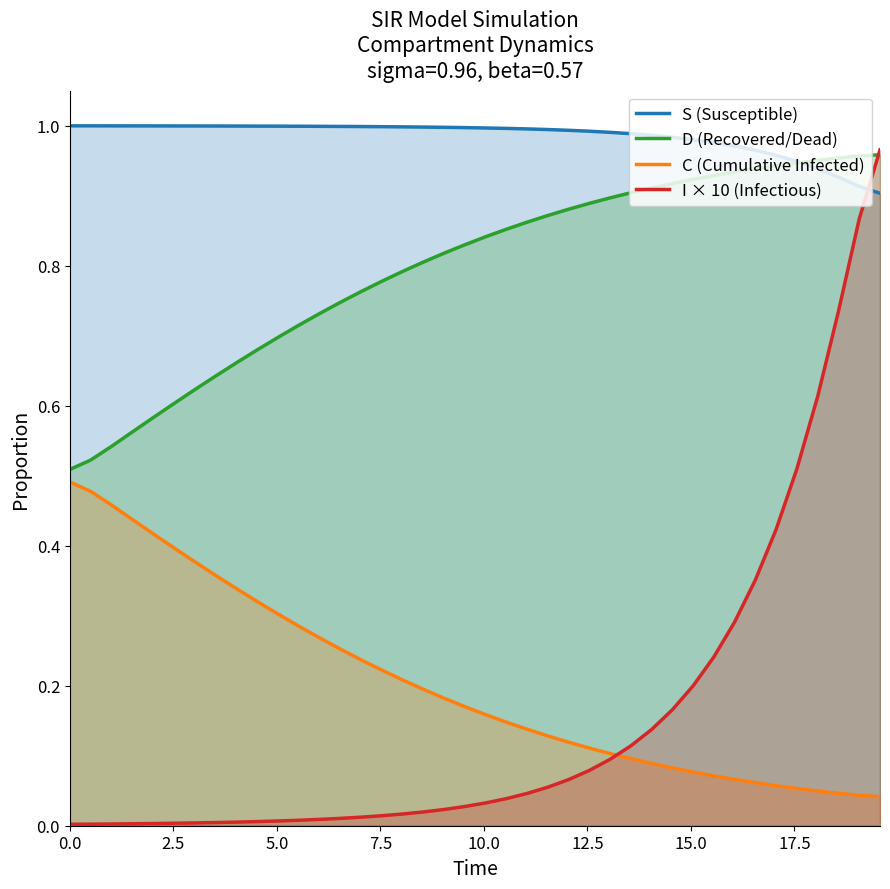

True or false: S (Susceptible) and C (Cumulative Infected) intersect in this chart.

False